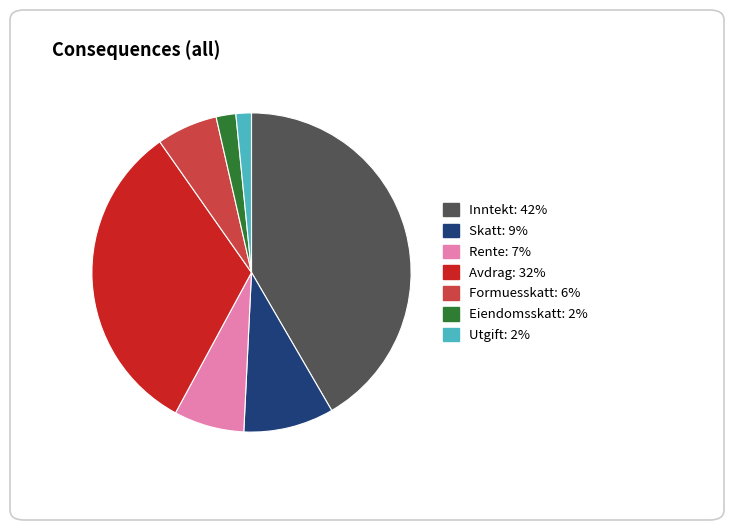

True or false: Eiendomsskatt accounts for 15% of the total.

False